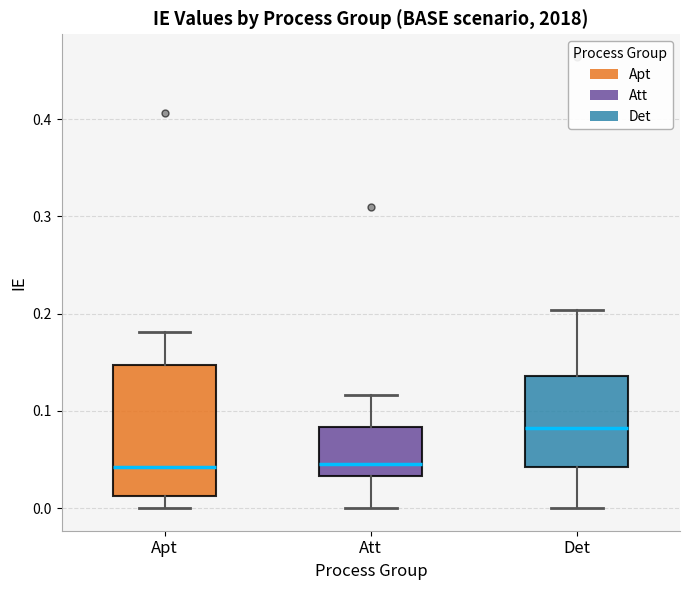

Where is the upper edge of the box for Apt on the y-axis? The values are not printed on the chart, so give them approximately, as read against the axis.

0.15